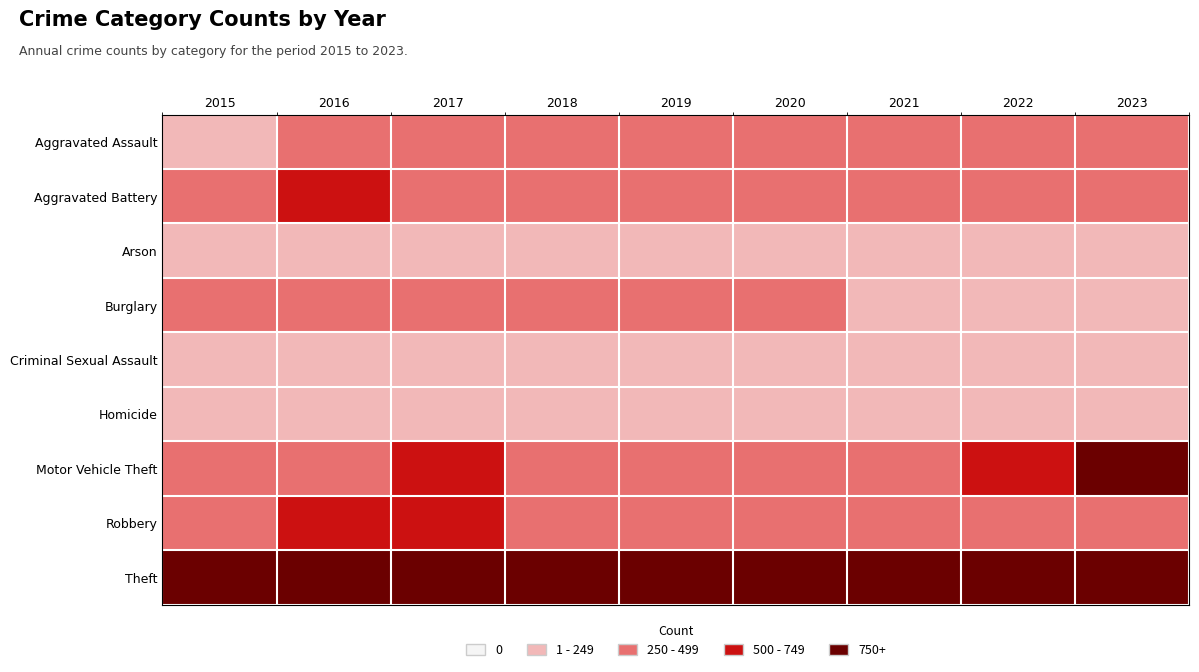

Reading left to right, what are all the values shown in this chart?

Aggravated Assault: 2015=233	2016=307	2017=287	2018=280	2019=334	2020=335	2021=329	2022=340	2023=351
Aggravated Battery: 2015=358	2016=507	2017=465	2018=430	2019=425	2020=477	2021=439	2022=308	2023=388
Arson: 2015=24	2016=28	2017=19	2018=27	2019=27	2020=40	2021=30	2022=28	2023=28
Burglary: 2015=302	2016=329	2017=352	2018=332	2019=280	2020=278	2021=190	2022=191	2023=155
Criminal Sexual Assault: 2015=82	2016=65	2017=73	2018=92	2019=80	2020=64	2021=58	2022=65	2023=72
Homicide: 2015=31	2016=60	2017=57	2018=44	2019=40	2020=55	2021=50	2022=32	2023=35
Motor Vehicle Theft: 2015=439	2016=440	2017=504	2018=435	2019=445	2020=463	2021=374	2022=627	2023=940
Robbery: 2015=499	2016=603	2017=515	2018=498	2019=416	2020=468	2021=351	2022=354	2023=427
Theft: 2015=1435	2016=1472	2017=1389	2018=1554	2019=1561	2020=1132	2021=970	2022=1175	2023=1170